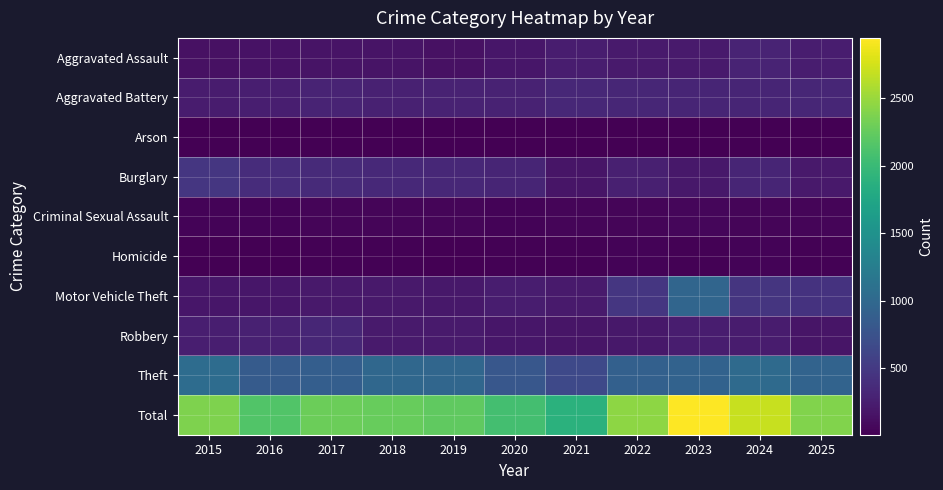

Reading left to right, transcribe all the data shown in this chart.

Aggravated Assault: 2015=141	2016=148	2017=155	2018=163	2019=141	2020=180	2021=241	2022=215	2023=217	2024=293	2025=239
Aggravated Battery: 2015=225	2016=251	2017=293	2018=273	2019=291	2020=289	2021=334	2022=316	2023=310	2024=307	2025=320
Arson: 2015=8	2016=5	2017=6	2018=5	2019=7	2020=8	2021=7	2022=9	2023=11	2024=14	2025=8
Burglary: 2015=473	2016=378	2017=355	2018=349	2019=335	2020=311	2021=174	2022=260	2023=200	2024=310	2025=211
Criminal Sexual Assault: 2015=30	2016=31	2017=50	2018=44	2019=49	2020=32	2021=50	2022=41	2023=53	2024=50	2025=48
Homicide: 2015=13	2016=16	2017=21	2018=18	2019=16	2020=24	2021=26	2022=30	2023=17	2024=28	2025=18
Motor Vehicle Theft: 2015=188	2016=182	2017=205	2018=210	2019=190	2020=238	2021=221	2022=476	2023=969	2024=455	2025=438
Robbery: 2015=253	2016=280	2017=318	2018=213	2019=215	2020=185	2021=176	2022=191	2023=236	2024=229	2025=166
Theft: 2015=1046	2016=855	2017=887	2018=986	2019=979	2020=801	2021=658	2022=905	2023=934	2024=1019	2025=946
Total: 2015=2377	2016=2146	2017=2290	2018=2261	2019=2223	2020=2068	2021=1887	2022=2443	2023=2947	2024=2705	2025=2394